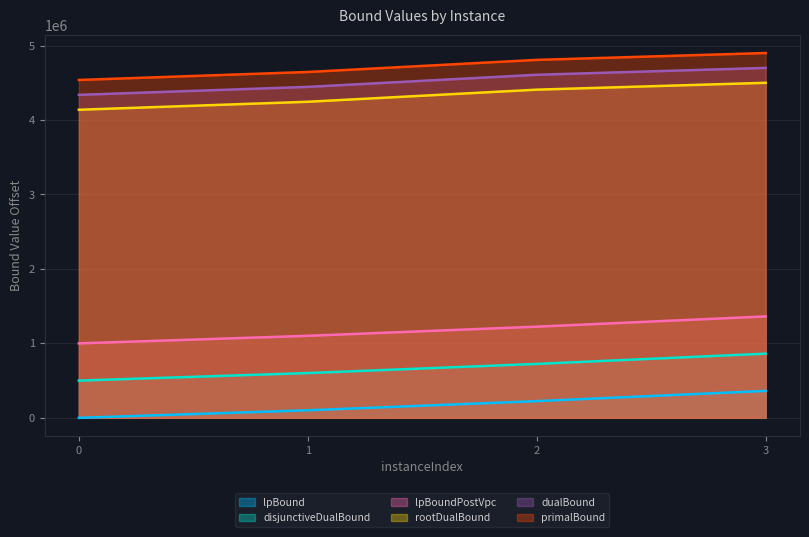

Which label corresponds to the largest value in the chart?

3